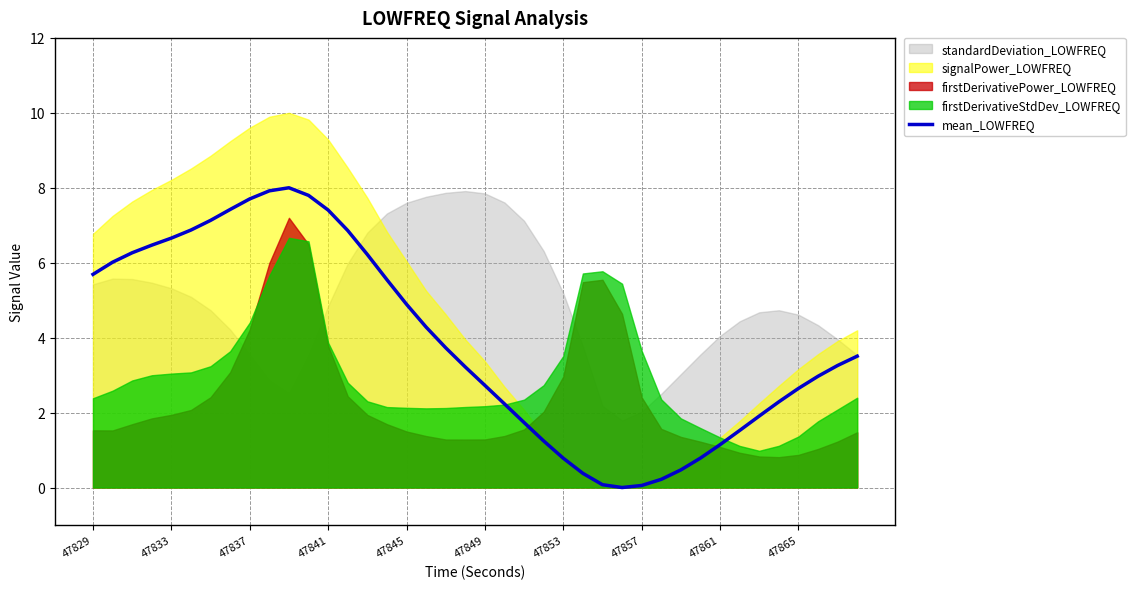

The value at 47853 is 0.8. True or false?

True